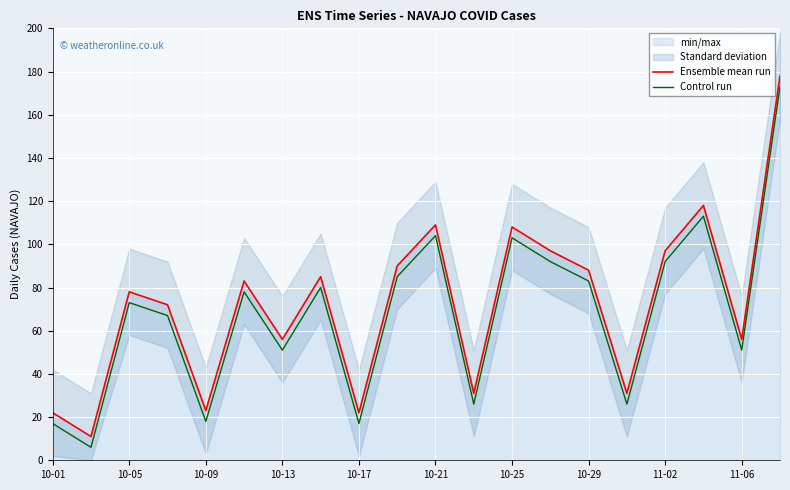

Where is the first local maximum for Ensemble mean run?

10-05